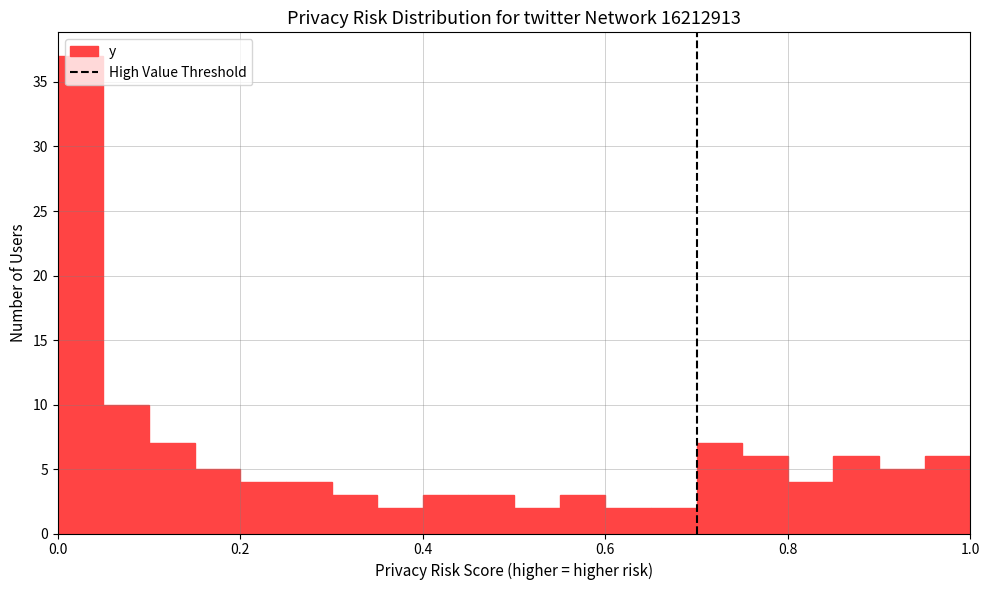

Around what value on the x-axis is the tallest bar? Give the approximate position of its centre, as read against the axis.

0.02